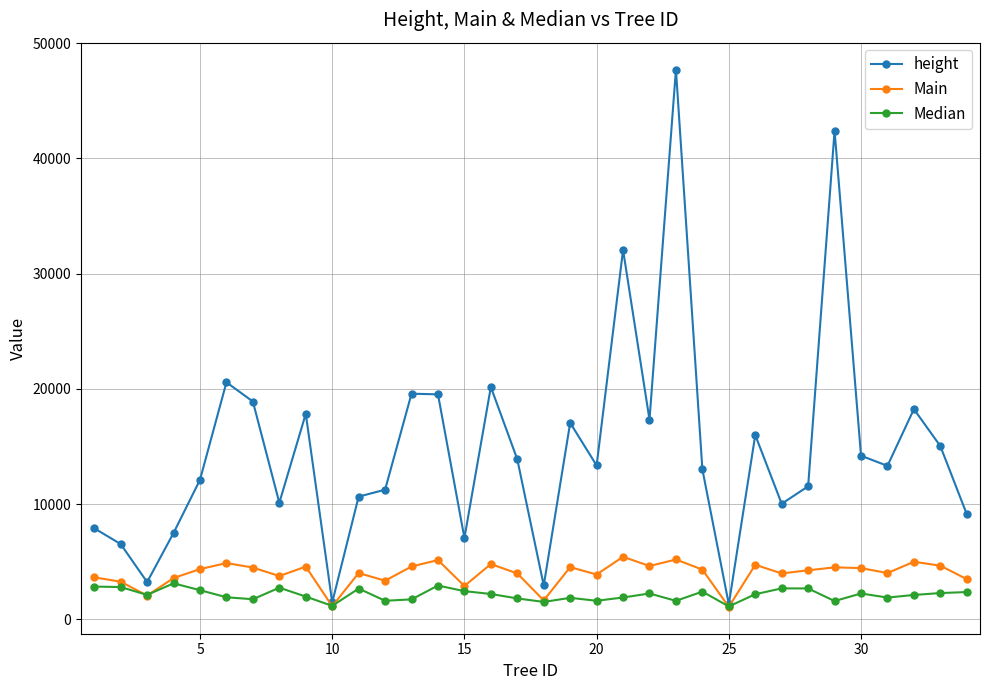

What are all the series names shown in the legend?

height, Main, Median